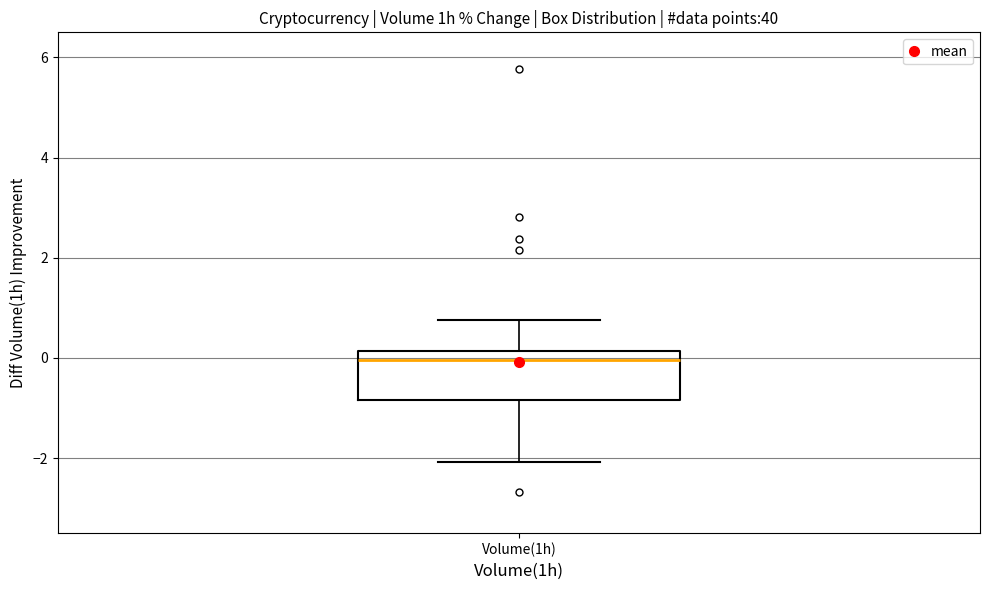

Where is the lower edge of the box for Volume(1h) on the y-axis? The values are not printed on the chart, so give them approximately, as read against the axis.

-0.8